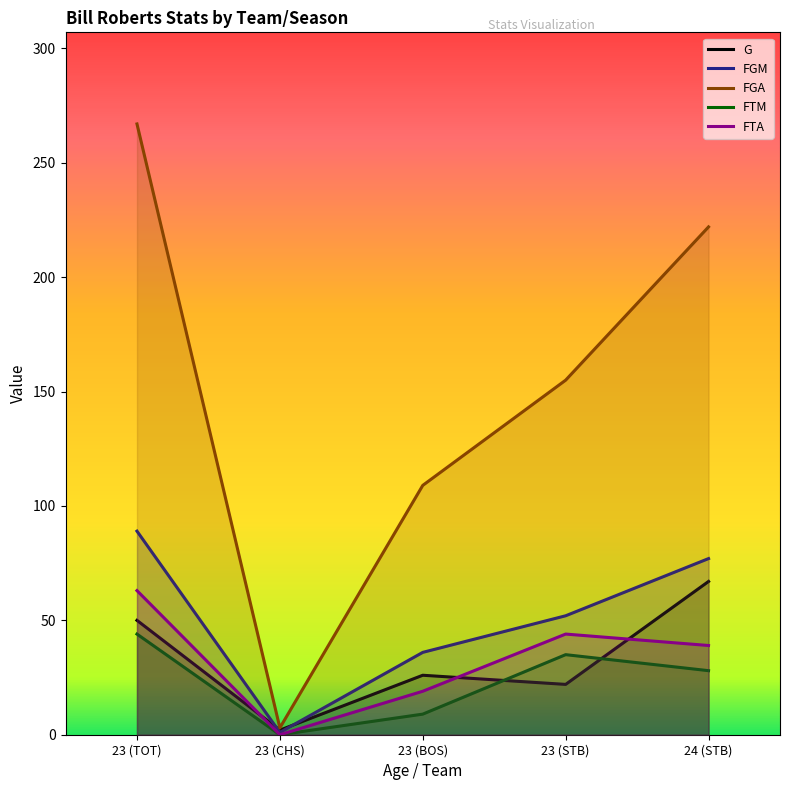

Which has a higher value, 23 (BOS) or 23 (STB)?

23 (BOS)